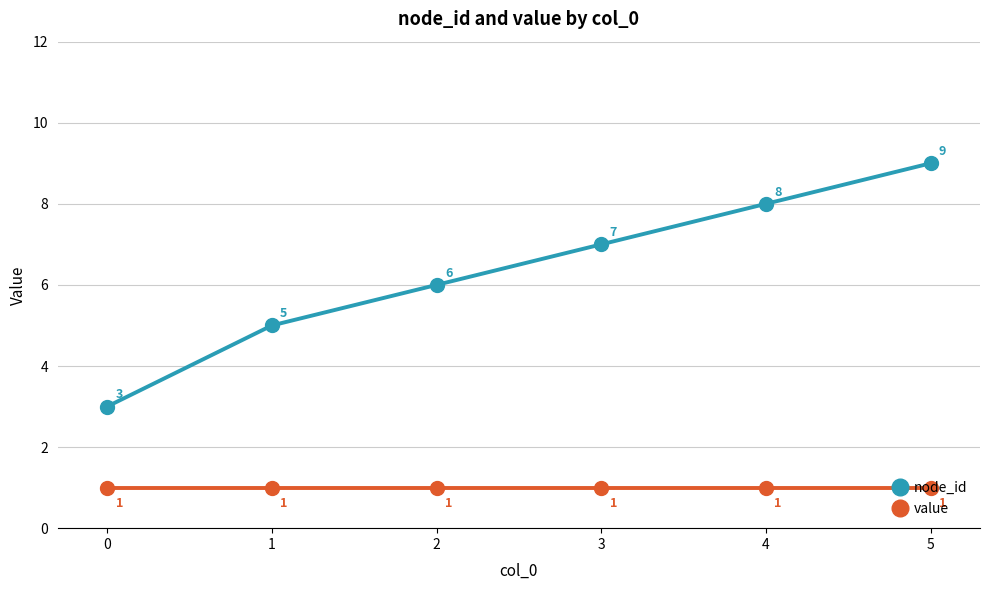

At which category is the sum across all series the highest?

5